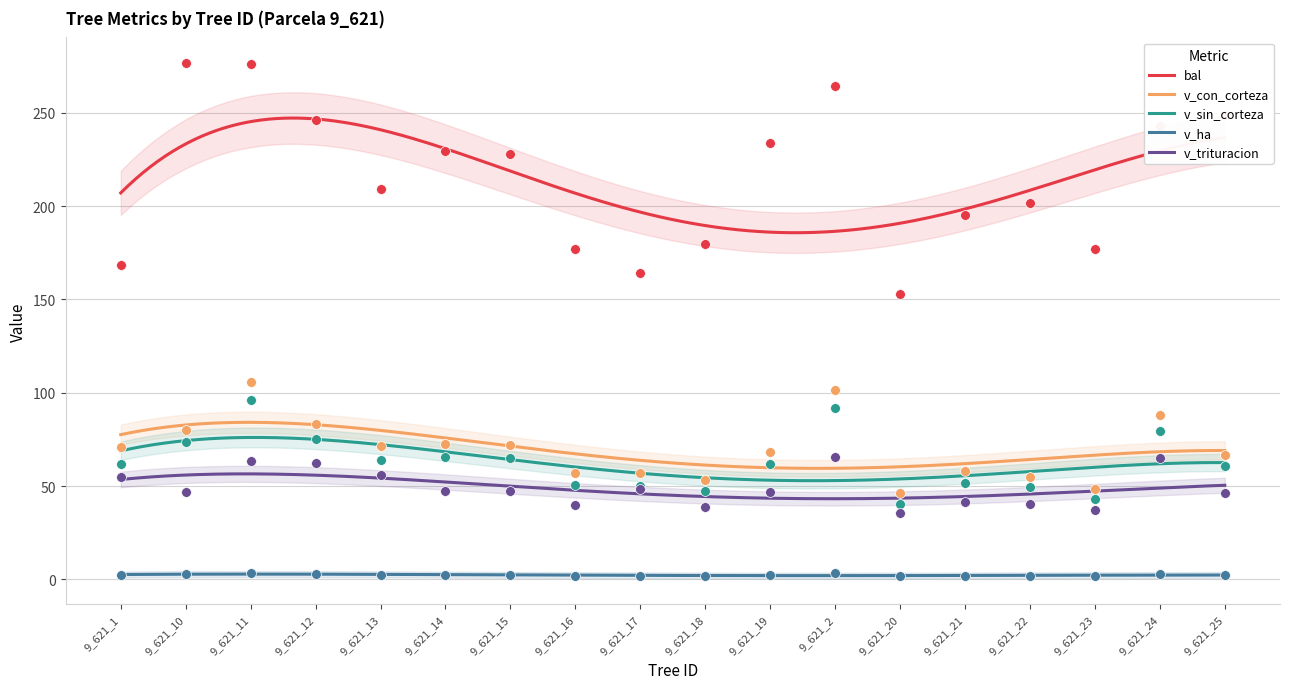

At which category is the sum across all series the highest?

9_621_11